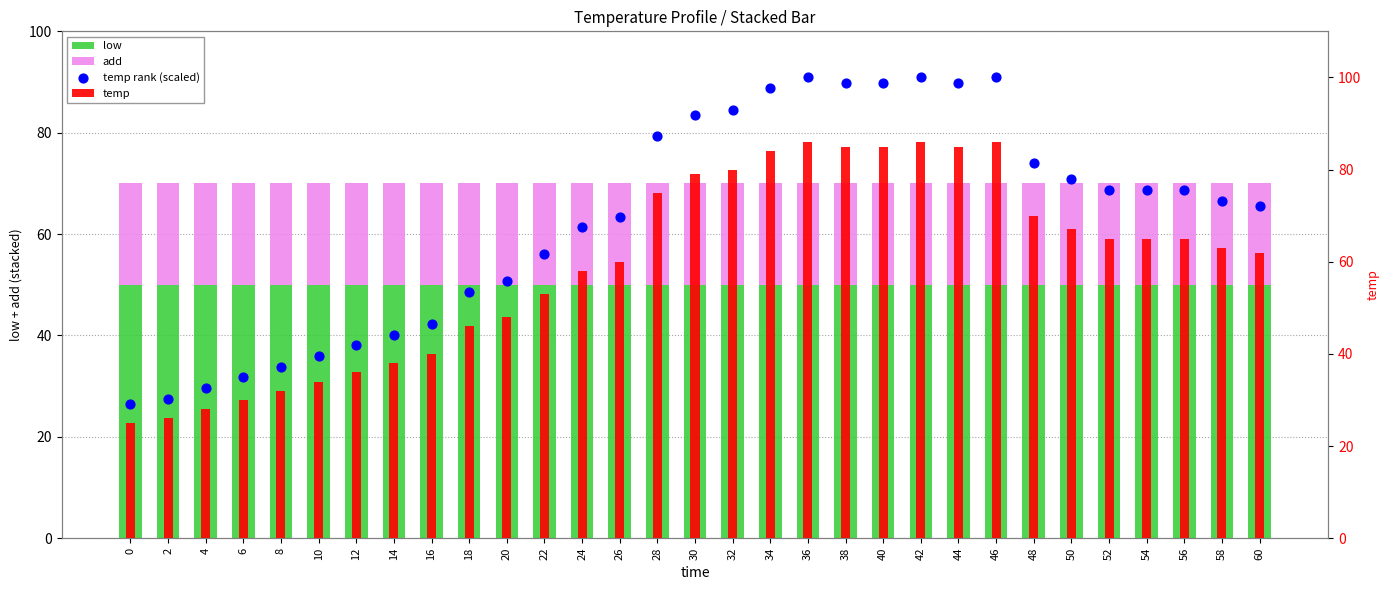

At which category is the sum across all series the highest?

36